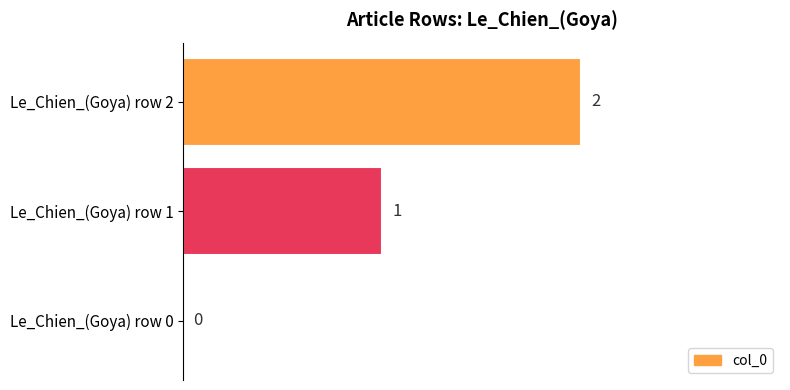

How many values are between 0 and 2?

3